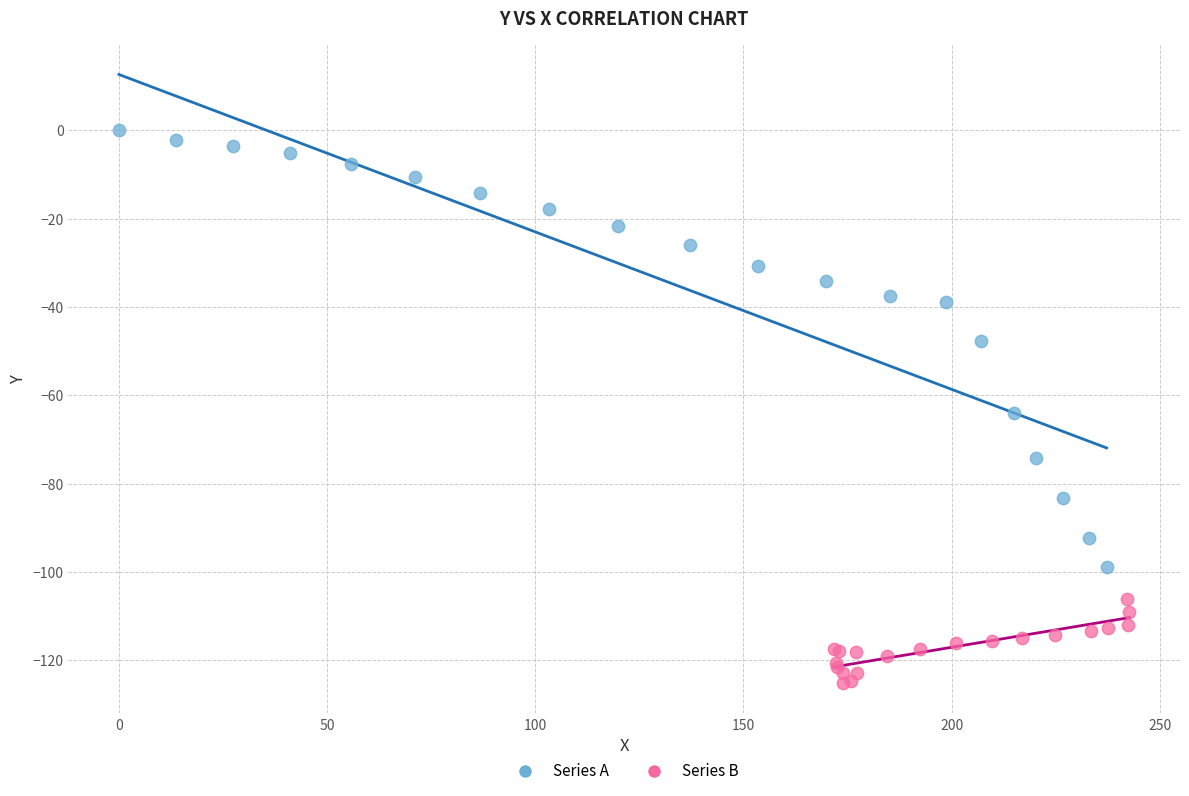

Which series reaches the maximum Y coordinate?

Series A